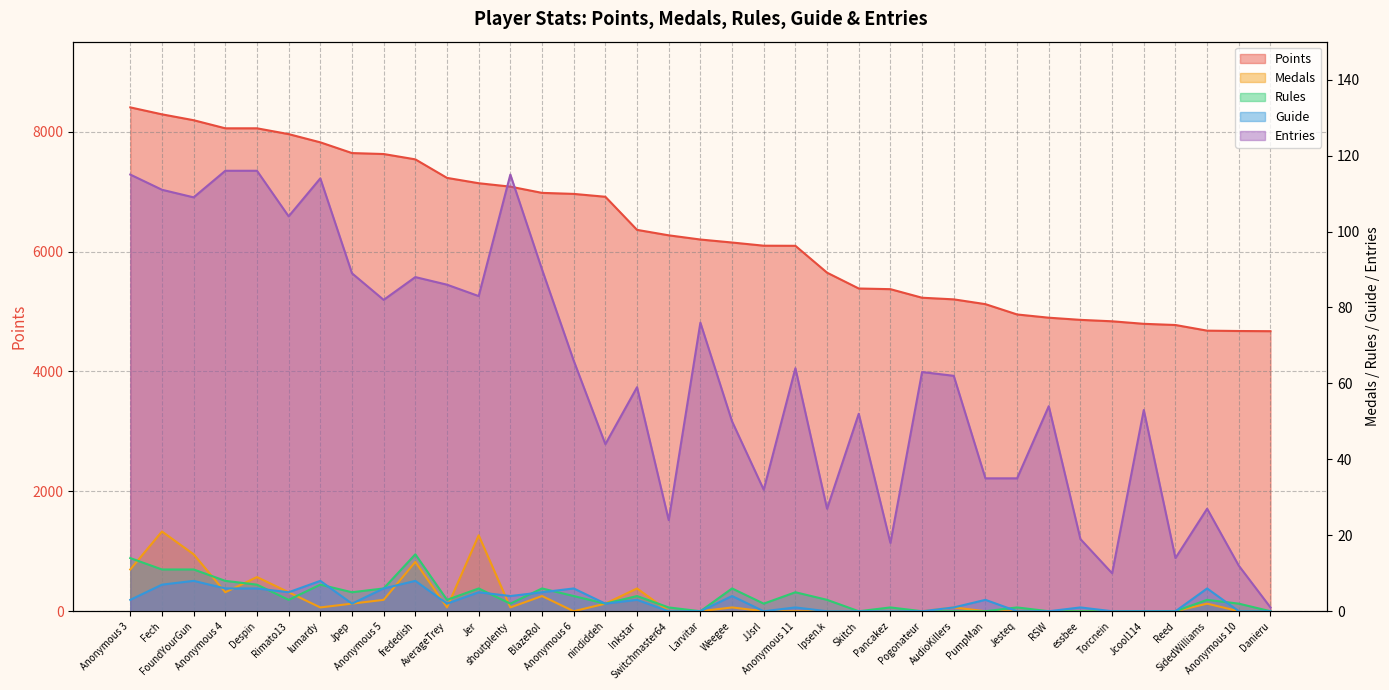

Reading right to left, list all the values displayed in this chart.

Points: Danieru=4671	Anonymous 10=4674	SidedWilliams=4680	Reed=4774	Jcool114=4794	Torcnein=4836	essbee=4860	RSW=4896	Jesteq=4950	PumpMan=5122	AudioKillers=5202	Pogonateur=5229	Pancakez=5372	Skitch=5383	Ipsen.k=5647	Anonymous 11=6095	JJsrl=6097	Weegee=6150	Larvitar=6200	Switchmaster64=6270	Inkstar=6361	nindiddeh=6913	Anonymous 6=6961	BlazeRol=6978	shoutplenty=7082	Jer=7139	AverageTrey=7228	frededish=7537	Anonymous 5=7626	Jpep=7642	lumardy=7821	Rimato13=7958	Despin=8055	Anonymous 4=8055	FoundYourGun=8190	Fech=8288	Anonymous 3=8404
Medals: Danieru=0	Anonymous 10=0	SidedWilliams=2	Reed=0	Jcool114=0	Torcnein=0	essbee=0	RSW=0	Jesteq=0	PumpMan=0	AudioKillers=1	Pogonateur=0	Pancakez=0	Skitch=0	Ipsen.k=0	Anonymous 11=0	JJsrl=0	Weegee=1	Larvitar=0	Switchmaster64=0	Inkstar=6	nindiddeh=2	Anonymous 6=0	BlazeRol=4	shoutplenty=1	Jer=20	AverageTrey=1	frededish=13	Anonymous 5=3	Jpep=2	lumardy=1	Rimato13=5	Despin=9	Anonymous 4=5	FoundYourGun=15	Fech=21	Anonymous 3=11
Rules: Danieru=0	Anonymous 10=2	SidedWilliams=3	Reed=0	Jcool114=0	Torcnein=0	essbee=0	RSW=0	Jesteq=1	PumpMan=0	AudioKillers=0	Pogonateur=0	Pancakez=1	Skitch=0	Ipsen.k=3	Anonymous 11=5	JJsrl=2	Weegee=6	Larvitar=0	Switchmaster64=1	Inkstar=4	nindiddeh=2	Anonymous 6=4	BlazeRol=6	shoutplenty=2	Jer=6	AverageTrey=3	frededish=15	Anonymous 5=6	Jpep=5	lumardy=7	Rimato13=3	Despin=7	Anonymous 4=8	FoundYourGun=11	Fech=11	Anonymous 3=14
Guide: Danieru=0	Anonymous 10=0	SidedWilliams=6	Reed=0	Jcool114=0	Torcnein=0	essbee=1	RSW=0	Jesteq=0	PumpMan=3	AudioKillers=1	Pogonateur=0	Pancakez=0	Skitch=0	Ipsen.k=0	Anonymous 11=1	JJsrl=0	Weegee=4	Larvitar=0	Switchmaster64=0	Inkstar=3	nindiddeh=2	Anonymous 6=6	BlazeRol=5	shoutplenty=4	Jer=5	AverageTrey=2	frededish=8	Anonymous 5=6	Jpep=2	lumardy=8	Rimato13=5	Despin=6	Anonymous 4=6	FoundYourGun=8	Fech=7	Anonymous 3=3
Entries: Danieru=1	Anonymous 10=12	SidedWilliams=27	Reed=14	Jcool114=53	Torcnein=10	essbee=19	RSW=54	Jesteq=35	PumpMan=35	AudioKillers=62	Pogonateur=63	Pancakez=18	Skitch=52	Ipsen.k=27	Anonymous 11=64	JJsrl=32	Weegee=50	Larvitar=76	Switchmaster64=24	Inkstar=59	nindiddeh=44	Anonymous 6=66	BlazeRol=90	shoutplenty=115	Jer=83	AverageTrey=86	frededish=88	Anonymous 5=82	Jpep=89	lumardy=114	Rimato13=104	Despin=116	Anonymous 4=116	FoundYourGun=109	Fech=111	Anonymous 3=115